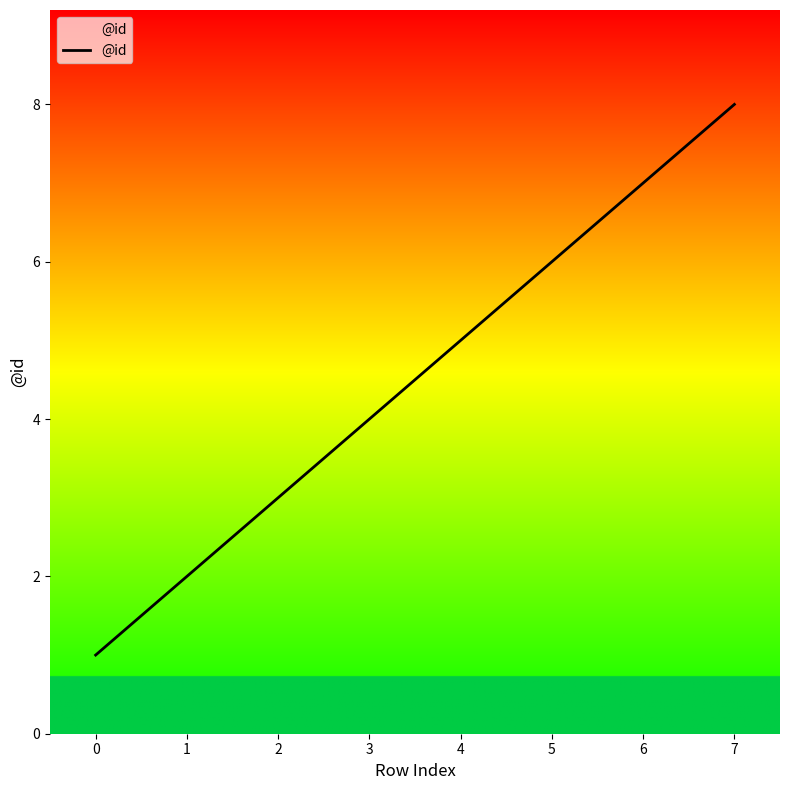

Which has a higher value, 7 or 5?

7